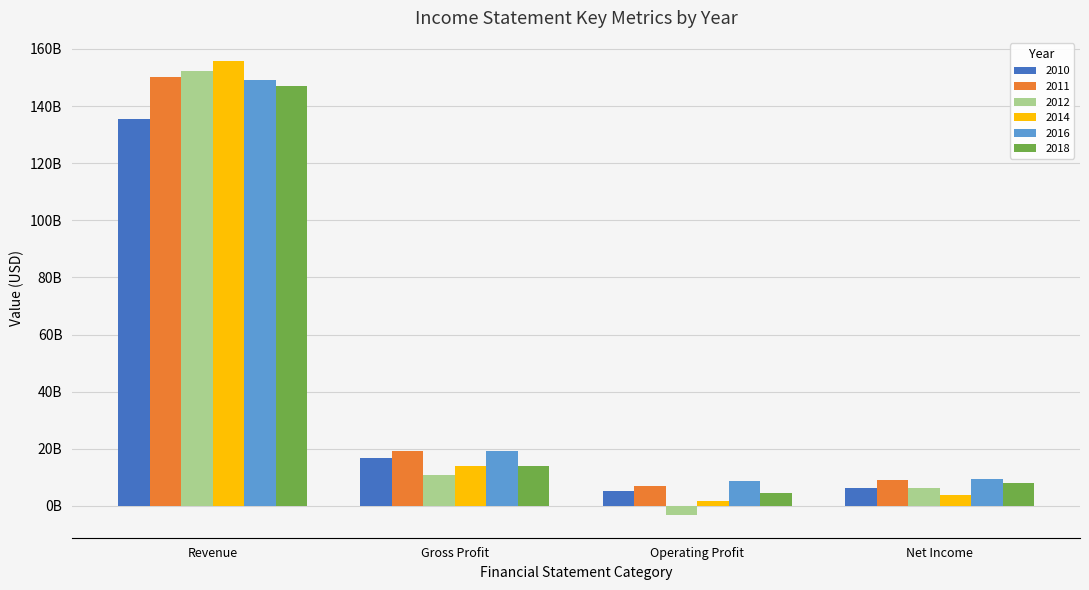

Reading right to left, extract all data points from this chart.

2010: 6172000000	5108000000	16672000000	135592000000
2011: 9190000000	6942000000	19105000000	150276000000
2012: 6188000000	-3218000000	10813000000	152256000000
2014: 3949000000	1650000000	13808000000	155929000000
2016: 9427000000	8686000000	19031000000	149184000000
2018: 8014000000	4445000000	14095000000	147049000000